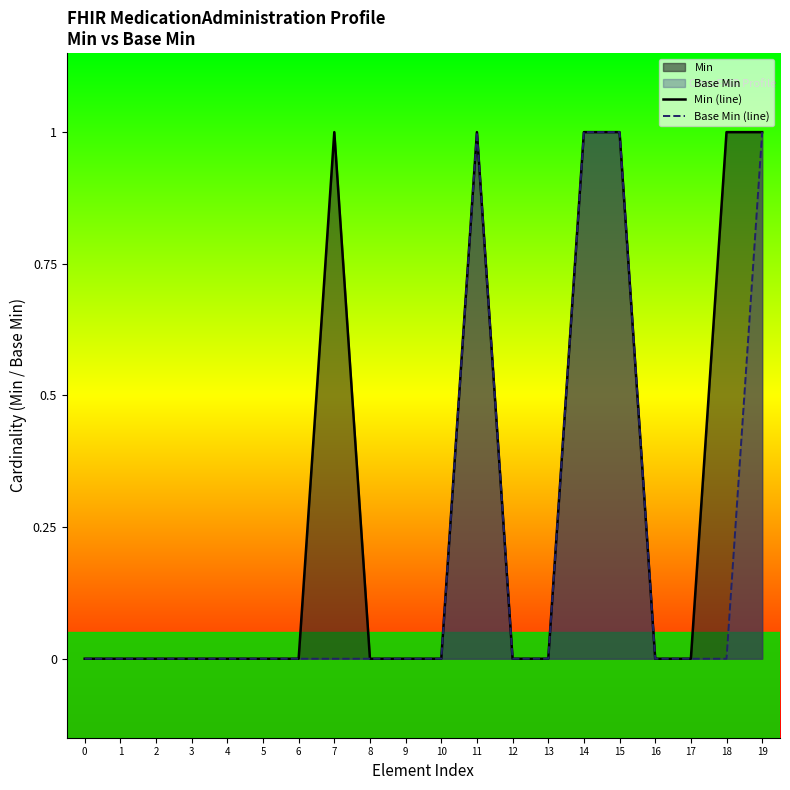

True or false: Min (line) and Base Min (line) intersect in this chart.

False